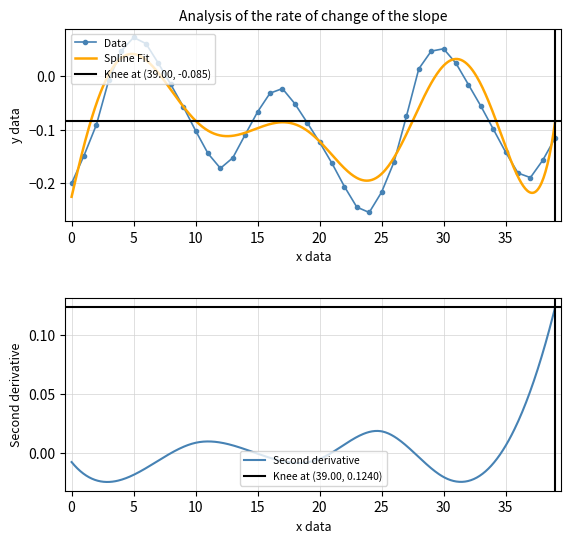

Reading right to left, what are all the values shown in this chart?

-0.1	-0.2	-0.2	-0.2	-0.1	-0.1	-0.1	-0.0	0.0	0.1	0.0	0.0	-0.1	-0.2	-0.2	-0.3	-0.2	-0.2	-0.2	-0.1	-0.1	-0.1	-0.0	-0.0	-0.1	-0.1	-0.2	-0.2	-0.1	-0.1	-0.1	-0.0	0.0	0.1	0.1	0.0	-0.0	-0.1	-0.1	-0.2